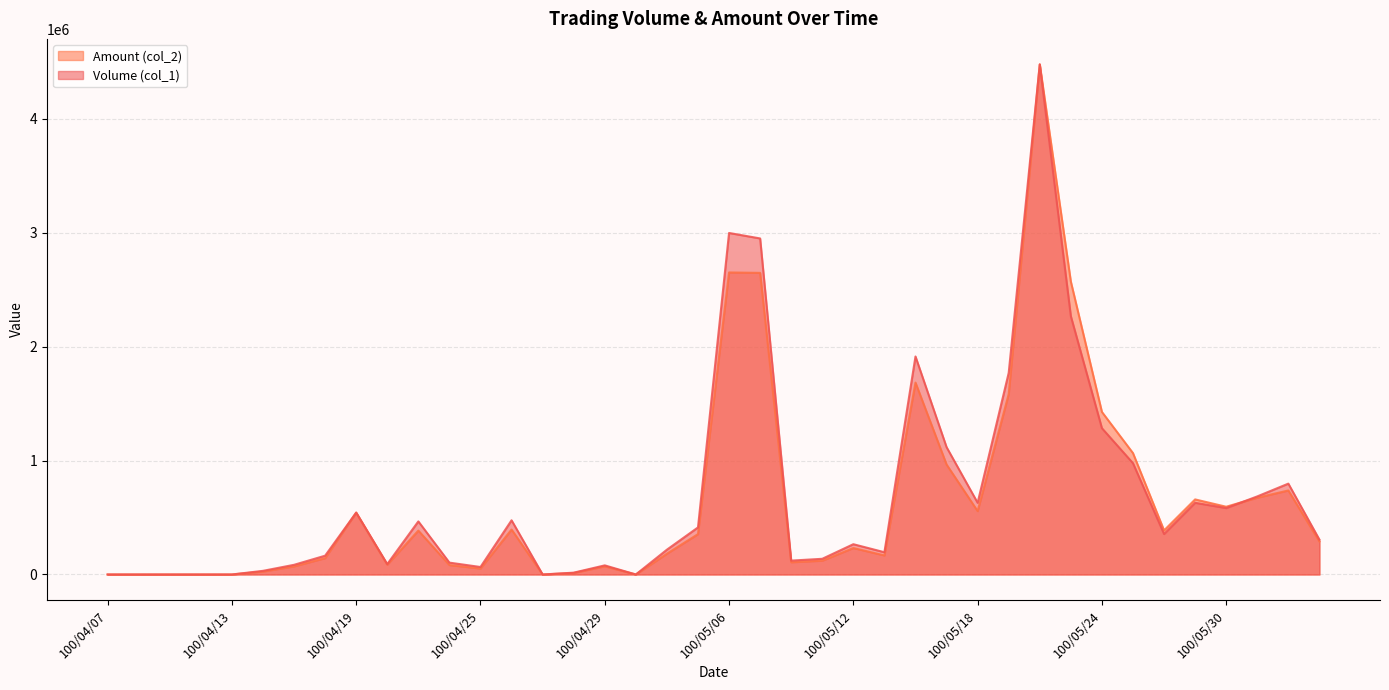

Where does the Amount (col_2) series first go above 289650?

100/04/19